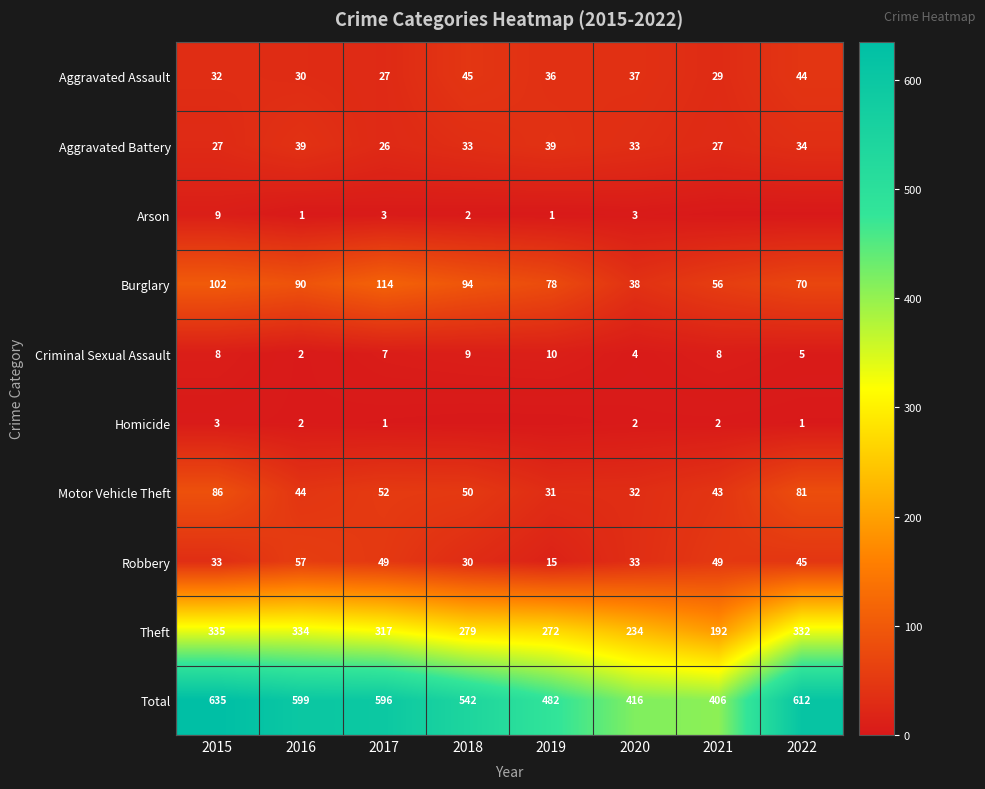

Which category has the highest value across all series?

2015